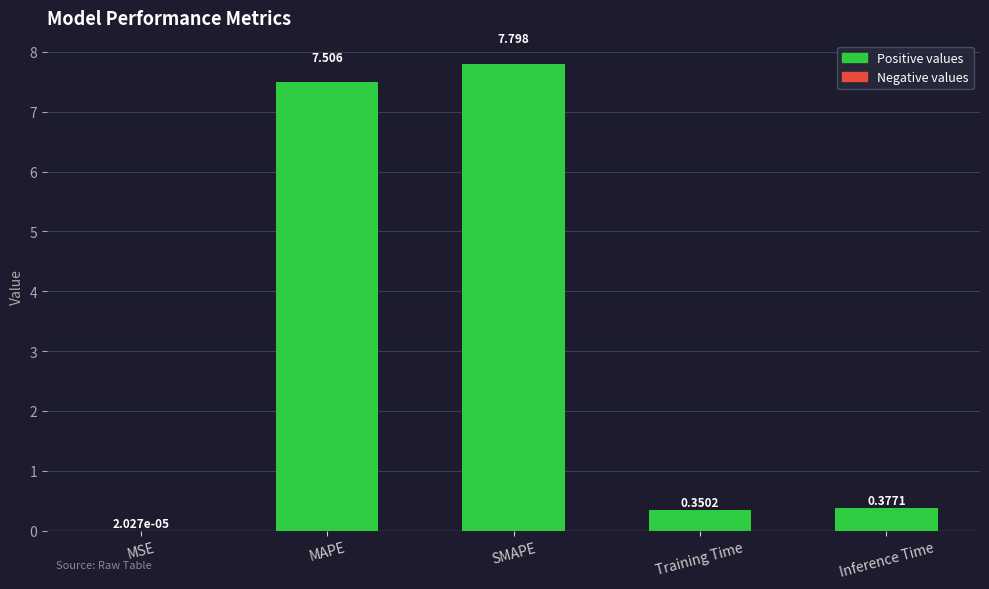

Are the bars horizontal?

No